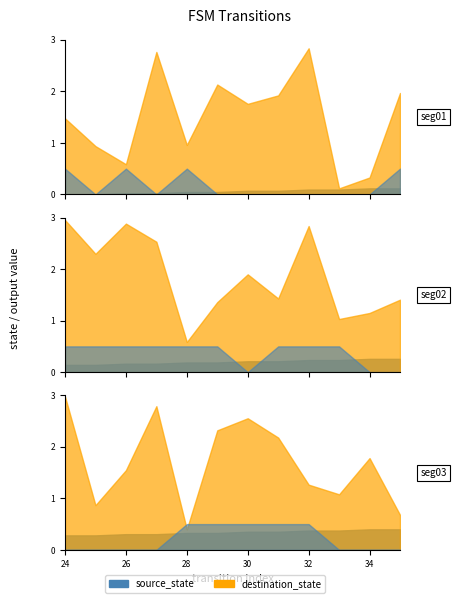

The value of source_state at 0 is 8. True or false?

False